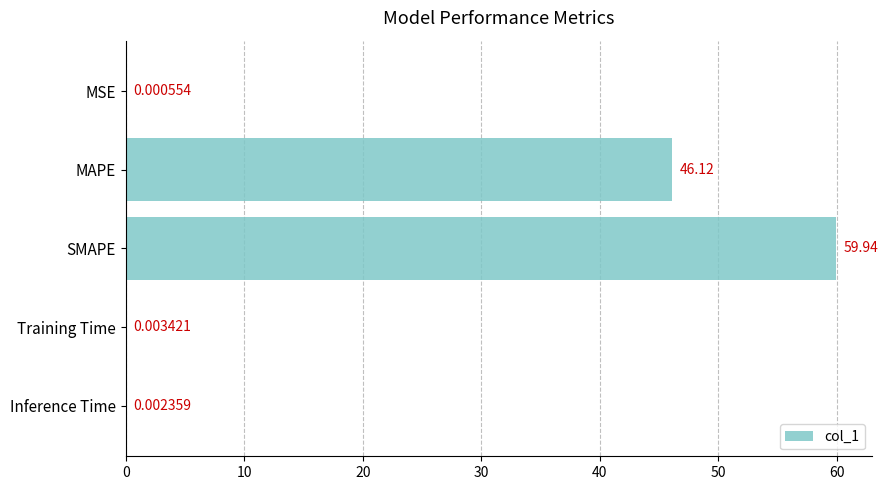

Which category has the highest value across all series?

SMAPE